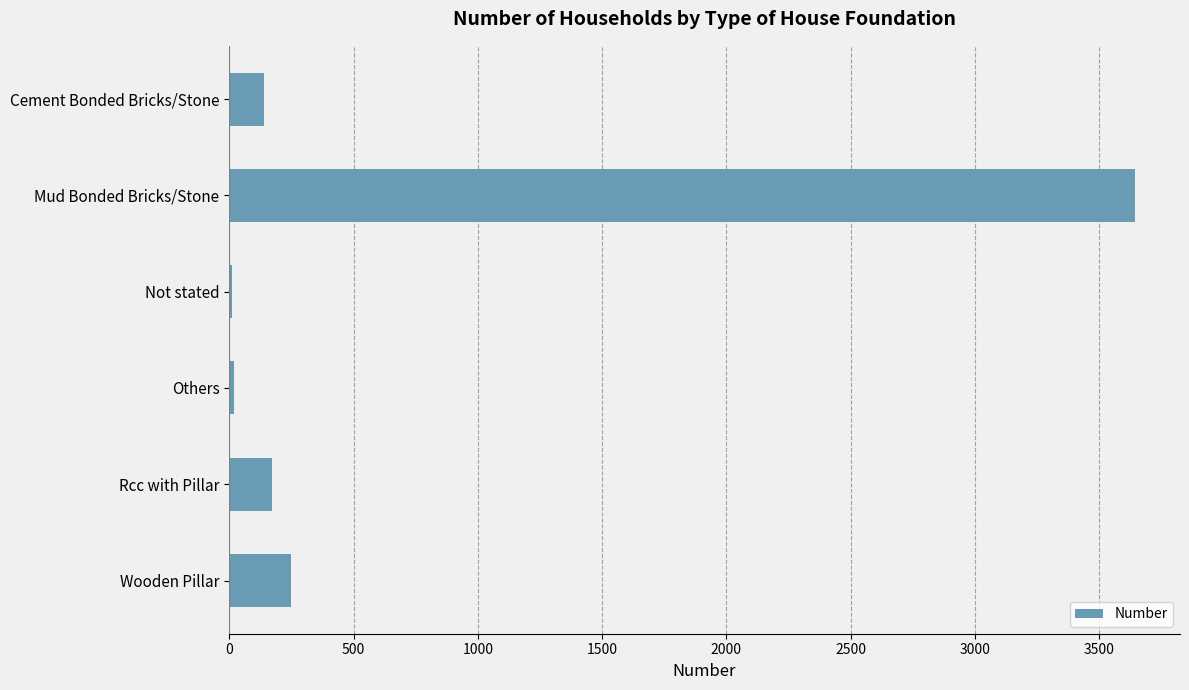

What is the sum of all values?

4232